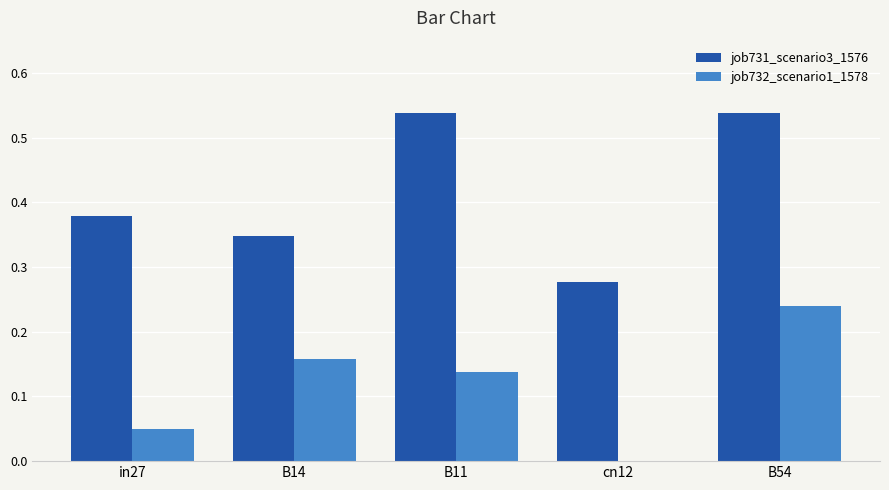

Which series has the widest spread of values?

job731_scenario3_1576